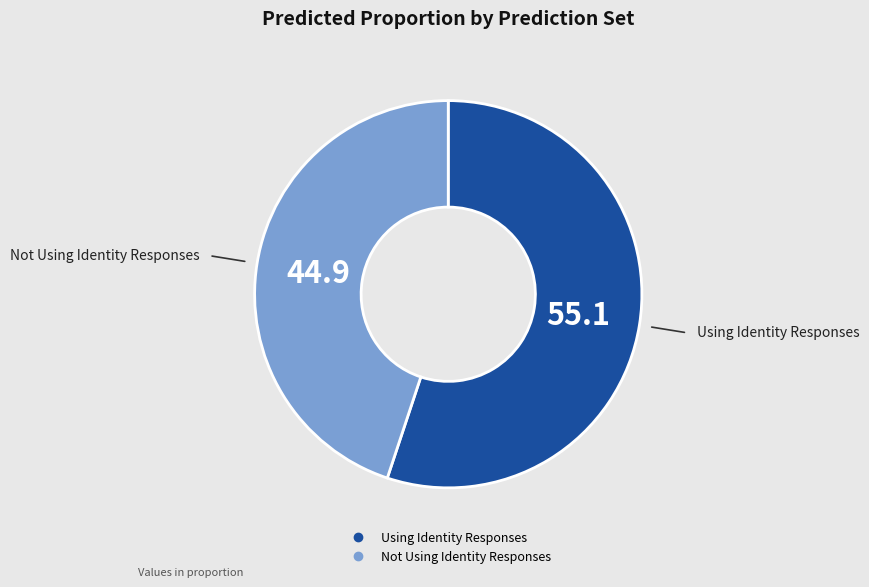

How many slices are in this pie chart?

2